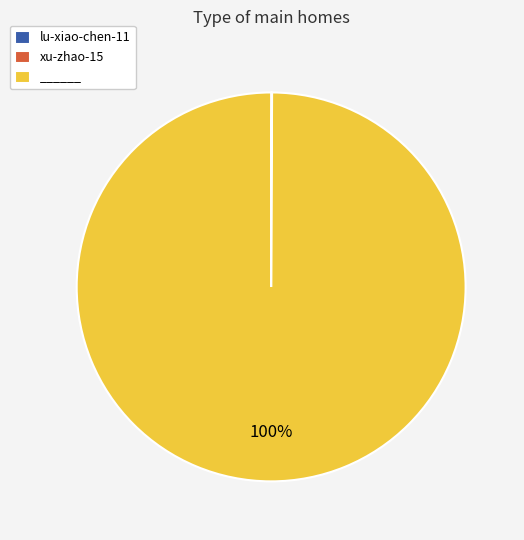

To the nearest percent, what is the average slice percentage?

33%